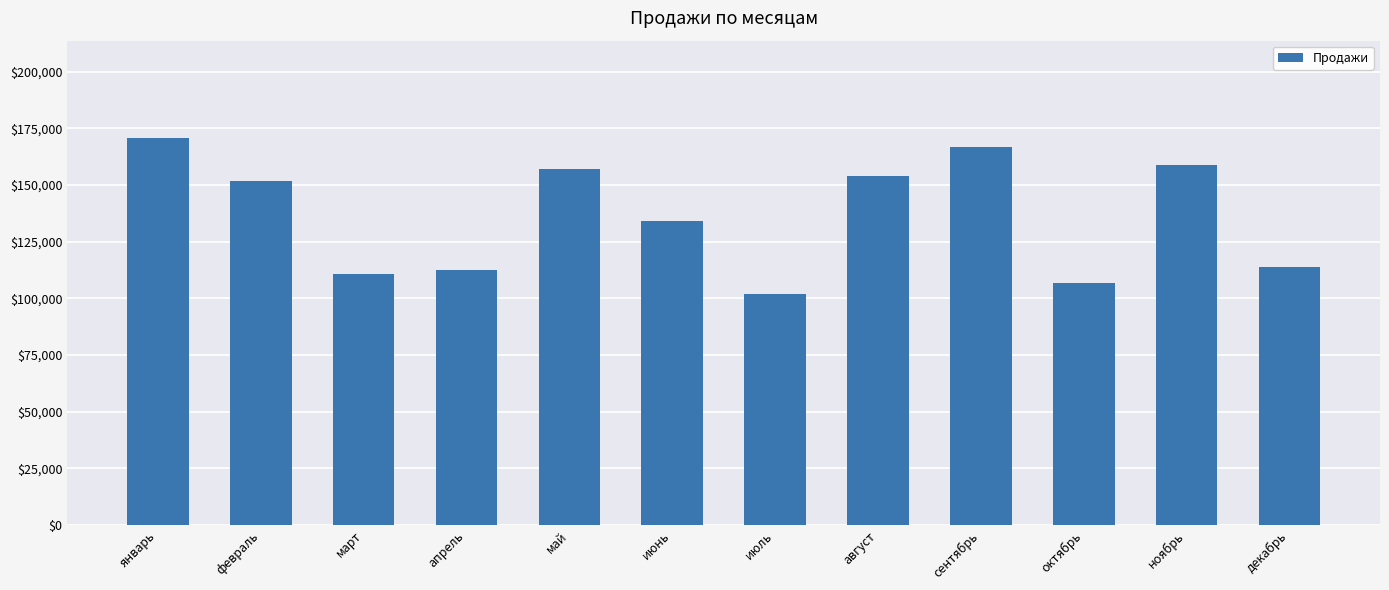

The value at март is 62294. True or false?

False